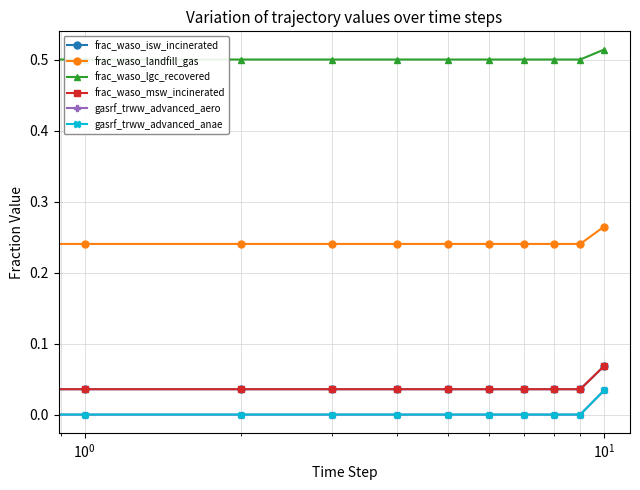

At which category is the sum across all series the highest?

10